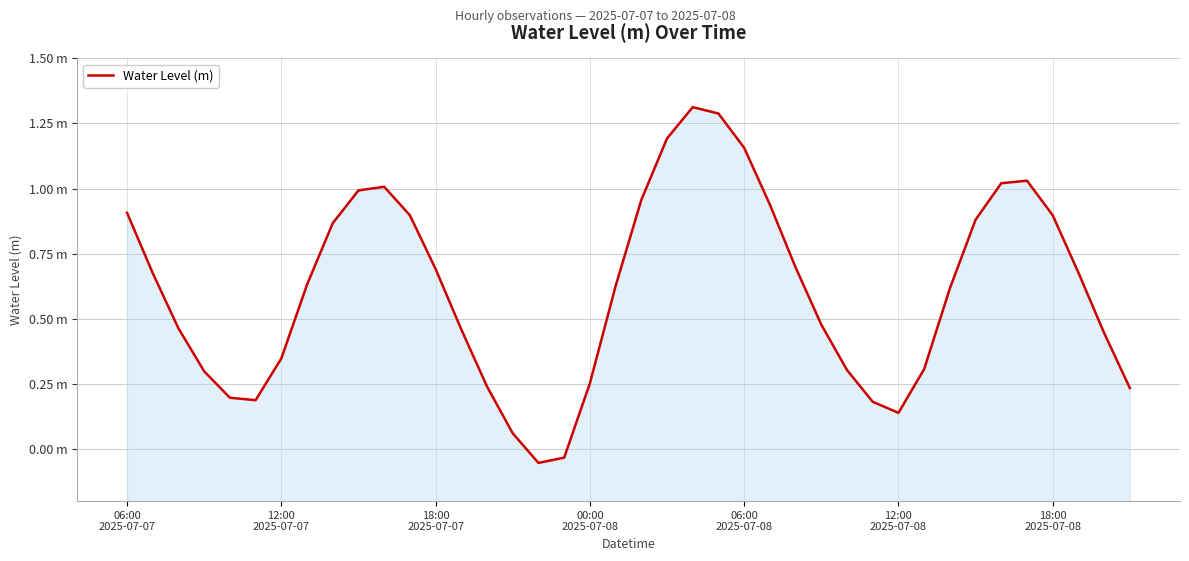

What is the maximum value shown in the chart?

1.3